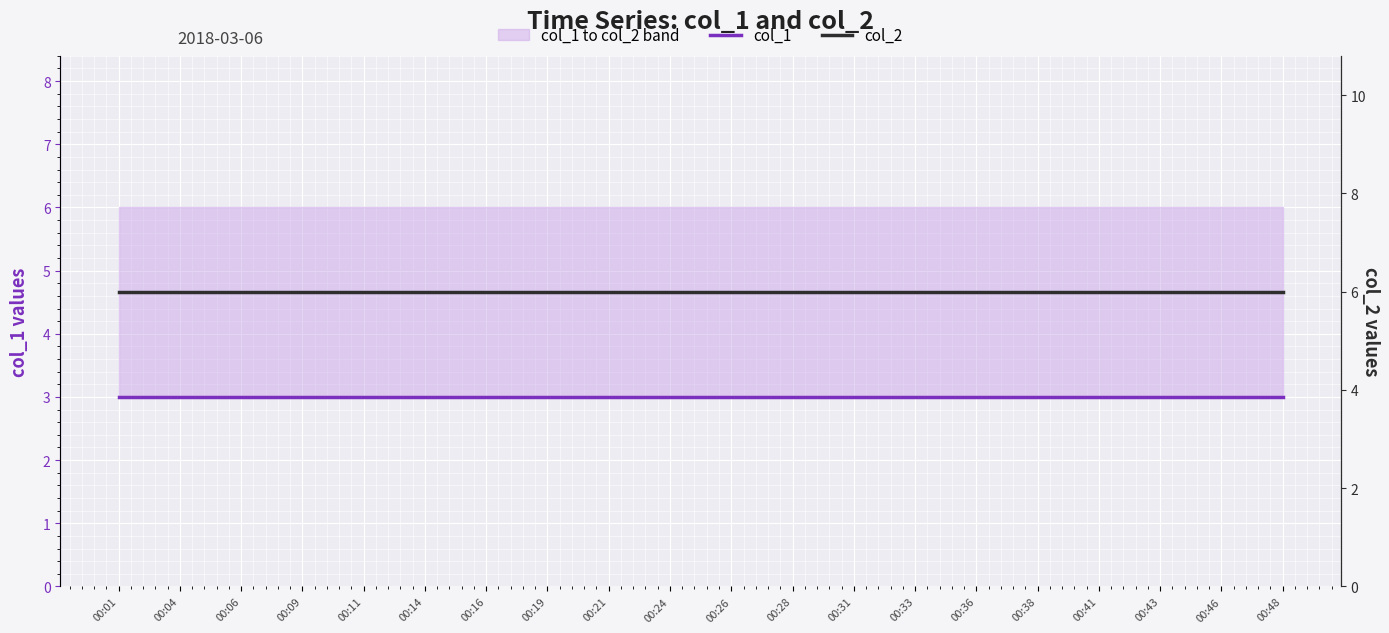

At which category does the chart reach its minimum across all series?

00:01